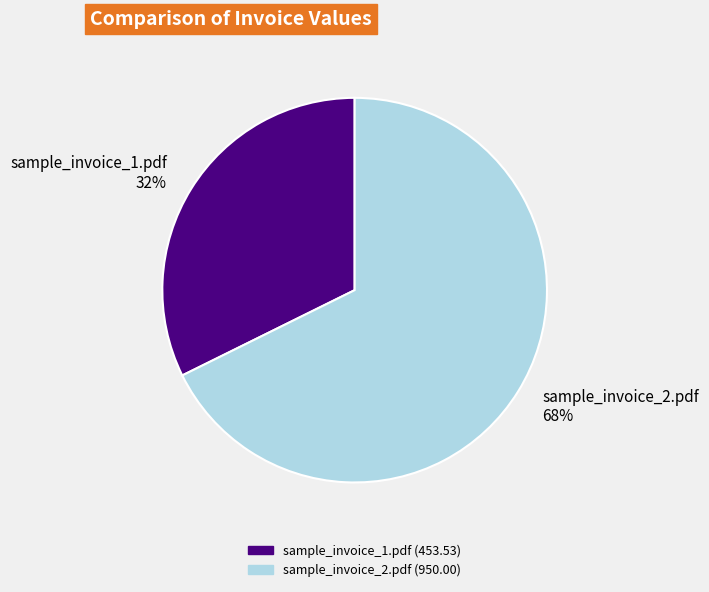

Rank the categories by value from lowest to highest.

sample_invoice_1.pdf, sample_invoice_2.pdf